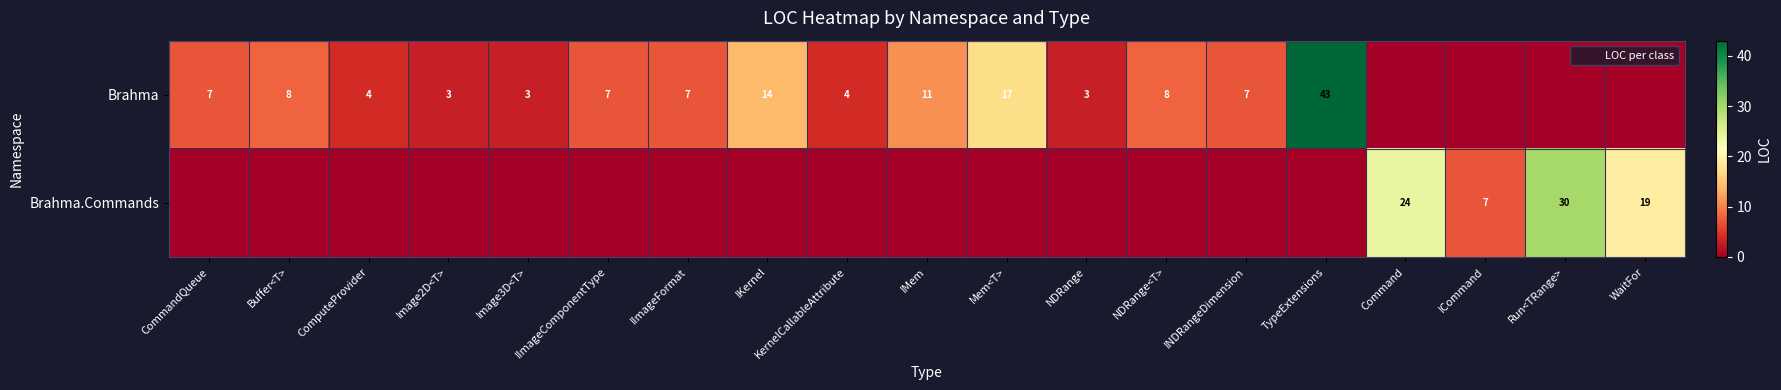

What is the sum of the Brahma values at ComputeProvider and IMem?

15